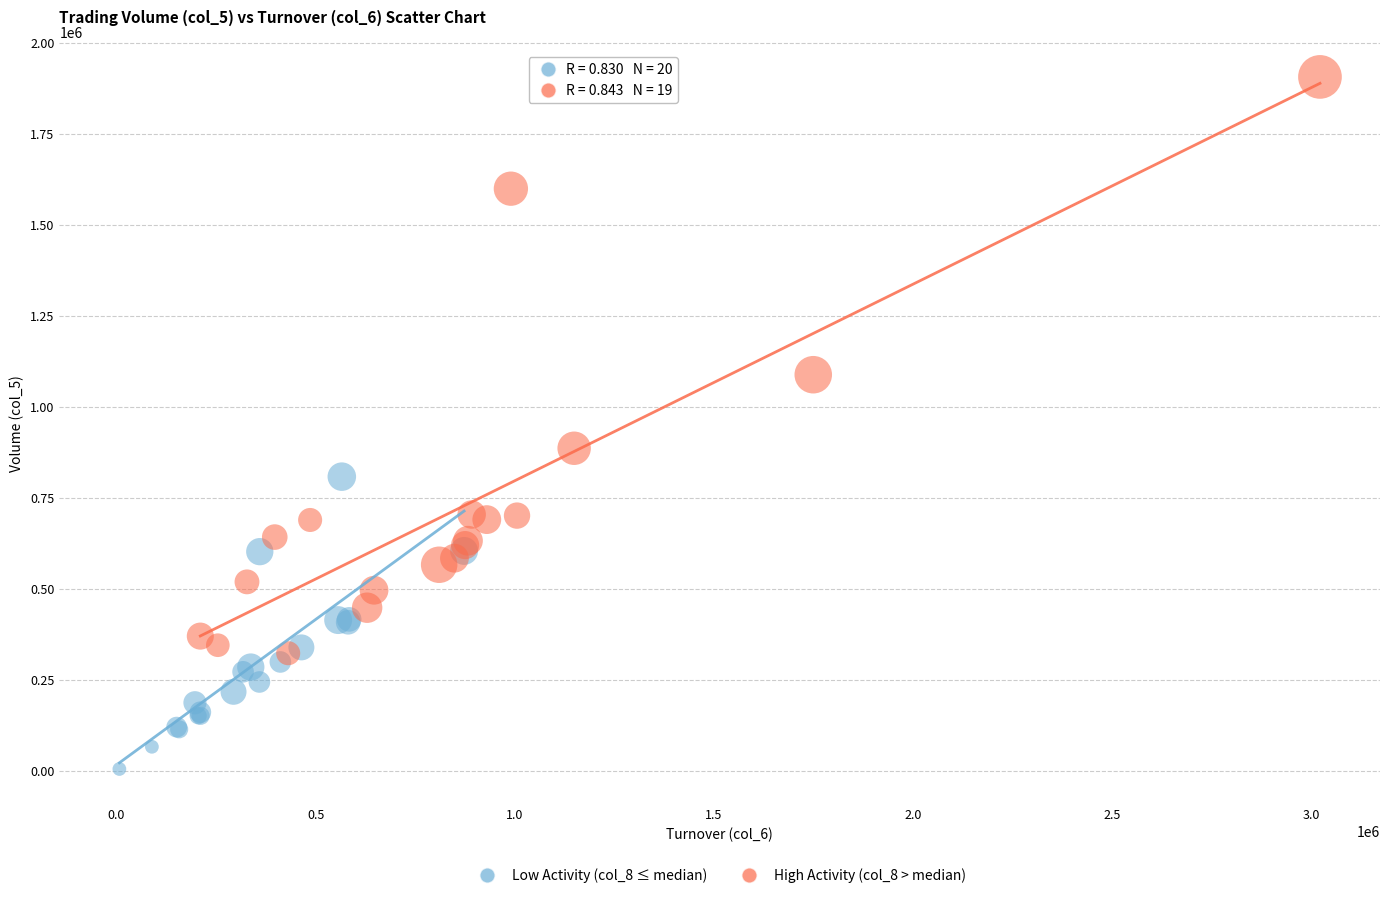

Which series has the widest spread of Y values?

High Activity (col_8 > median)